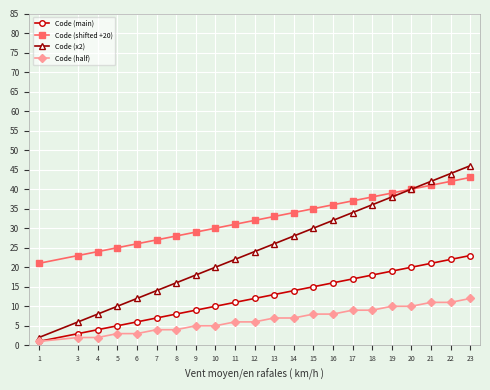

Rank the series by their maximum value, from lowest to highest.

Code (half), Code (main), Code (shifted +20), Code (x2)